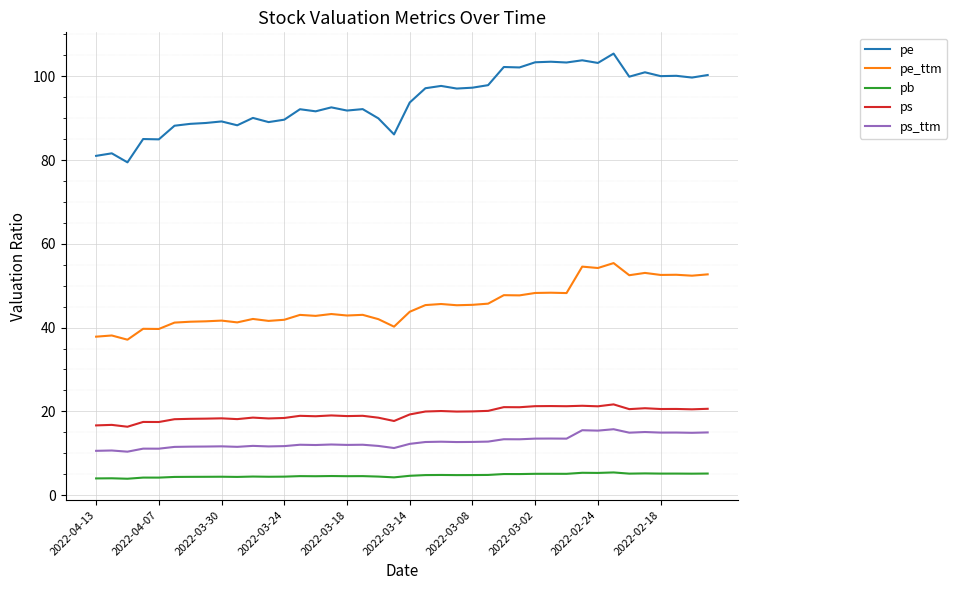

True or false: pe_ttm and ps cross at least once.

False